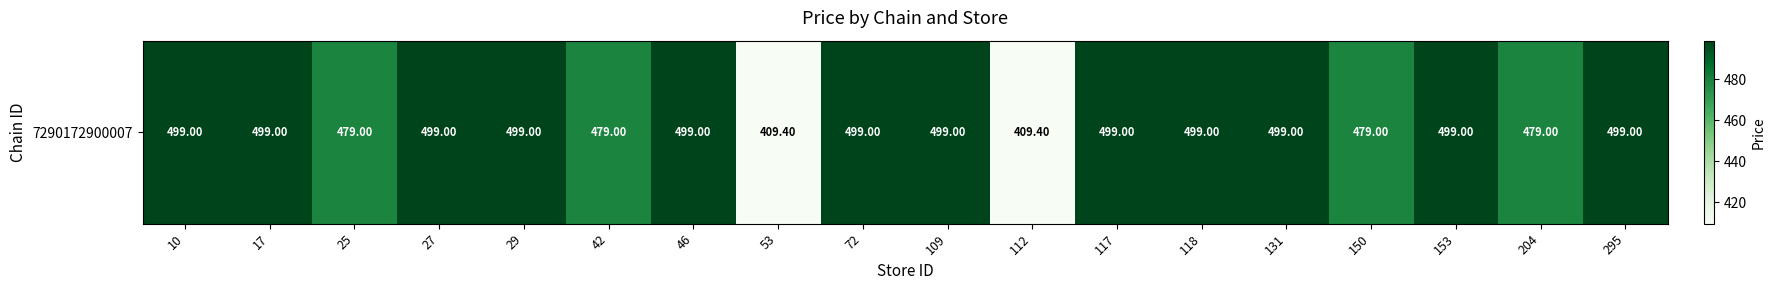

Rank the categories by value from lowest to highest.

53, 112, 25, 42, 150, 204, 10, 17, 27, 29, 46, 72, 109, 117, 118, 131, 153, 295